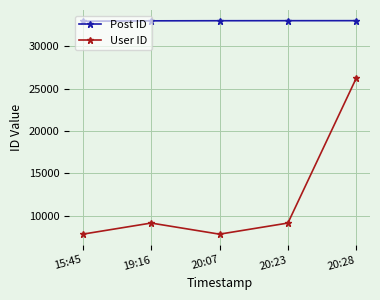

List the series in order of their peak value, lowest first.

User ID, Post ID